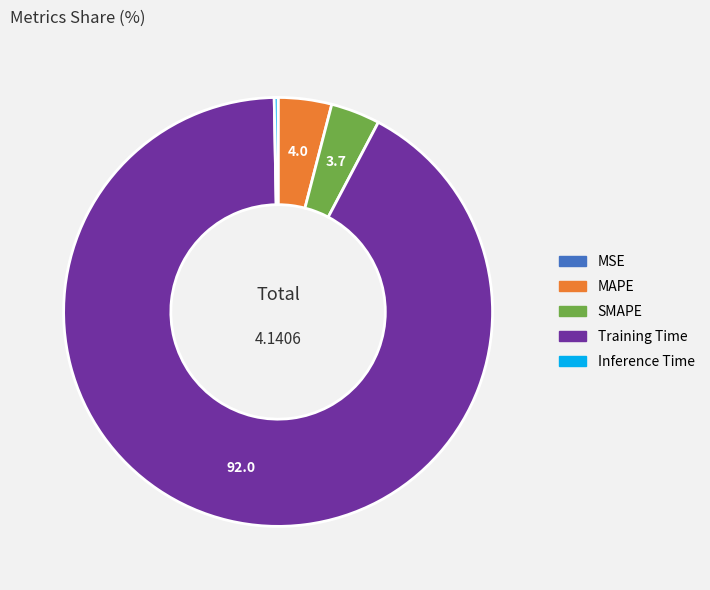

Combined, do Training Time and MAPE account for over 50%?

Yes